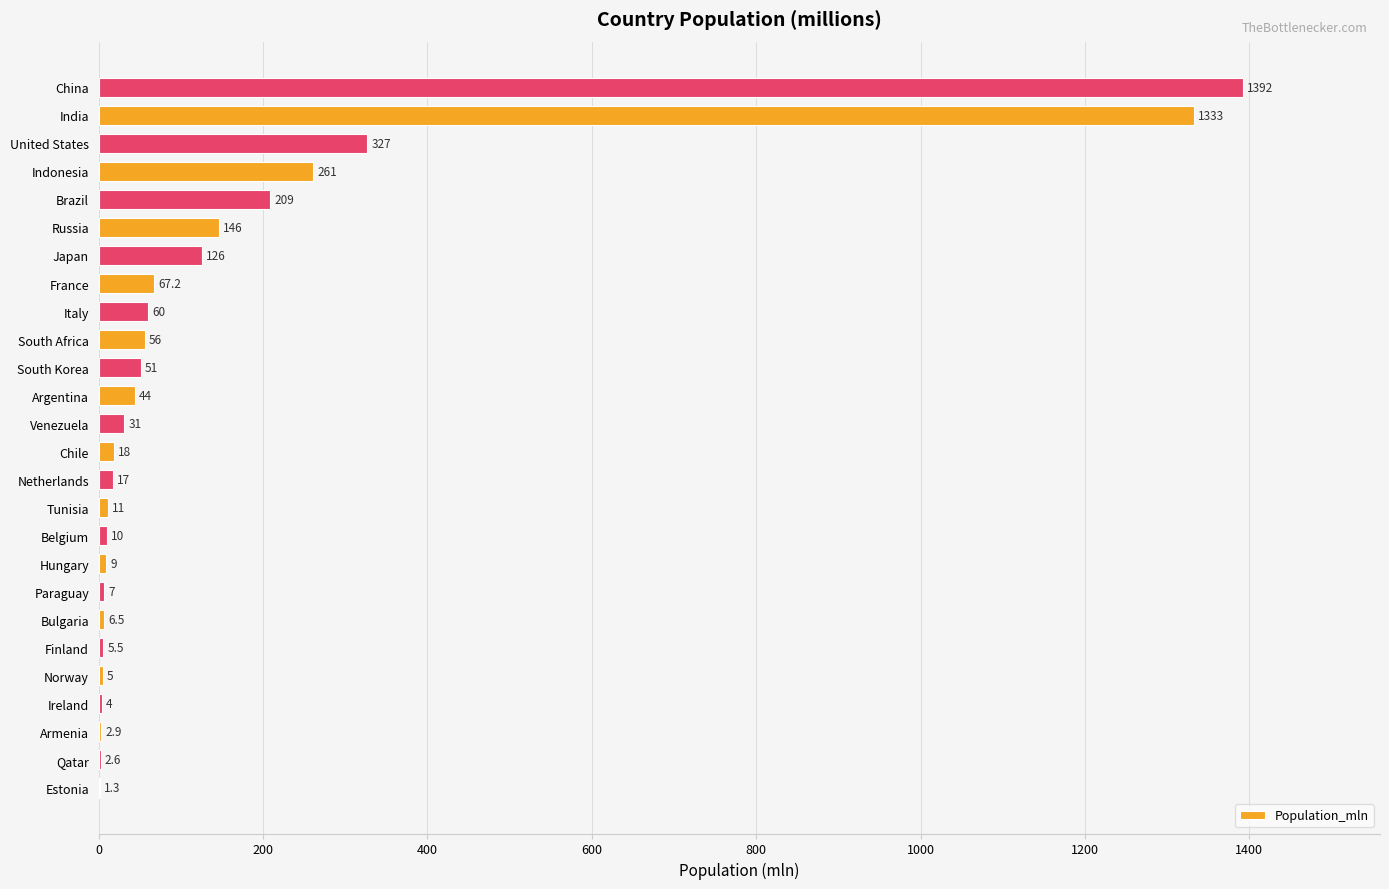

Reading bottom to top, what are all the values shown in this chart?

Estonia=1.3	Qatar=2.6	Armenia=2.9	Ireland=4.0	Norway=5.0	Finland=5.5	Bulgaria=6.5	Paraguay=7.0	Hungary=9.0	Belgium=10.0	Tunisia=11.0	Netherlands=17.0	Chile=18.0	Venezuela=31.0	Argentina=44.0	South Korea=51.0	South Africa=56.0	Italy=60.0	France=67.2	Japan=126.0	Russia=146.0	Brazil=209.0	Indonesia=261.0	United States=327.0	India=1333.0	China=1392.0